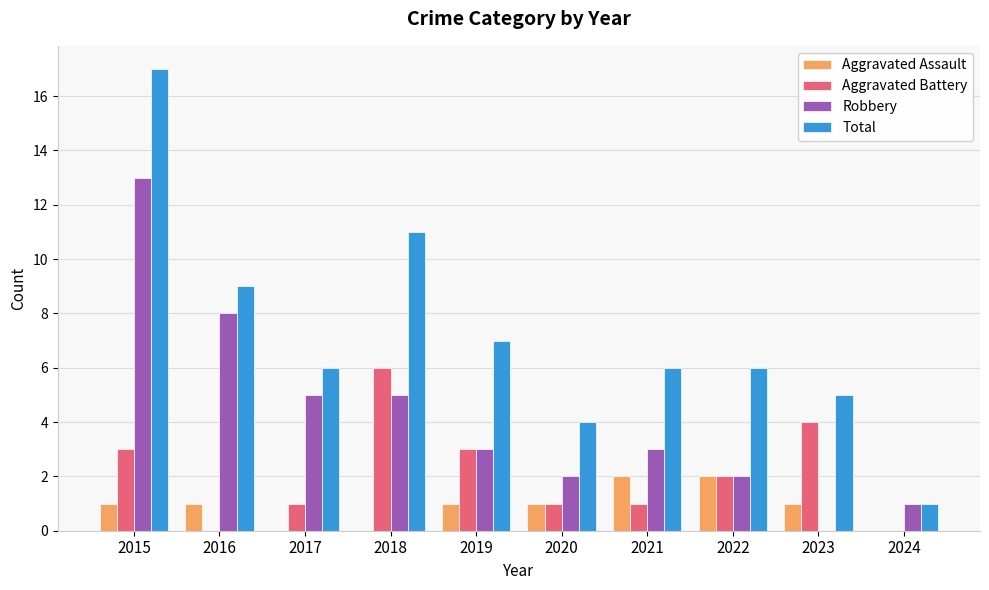

True or false: Total has a value of 5 at 2023.

True